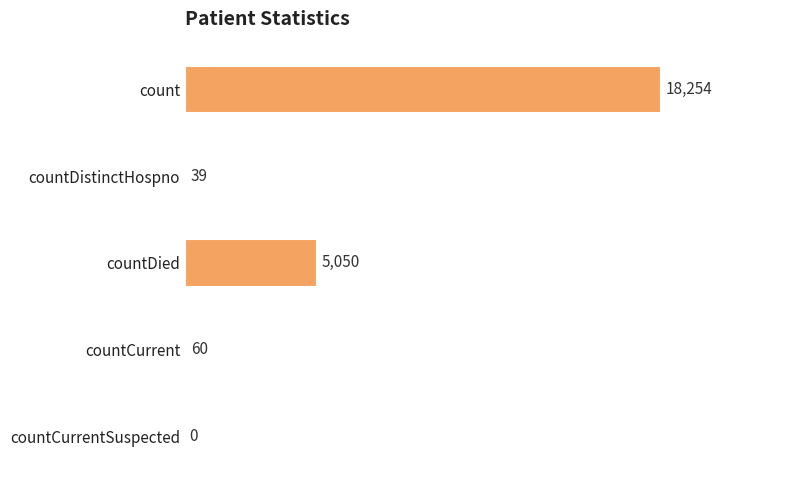

What is the change in value from countCurrent to countCurrentSuspected?

-60